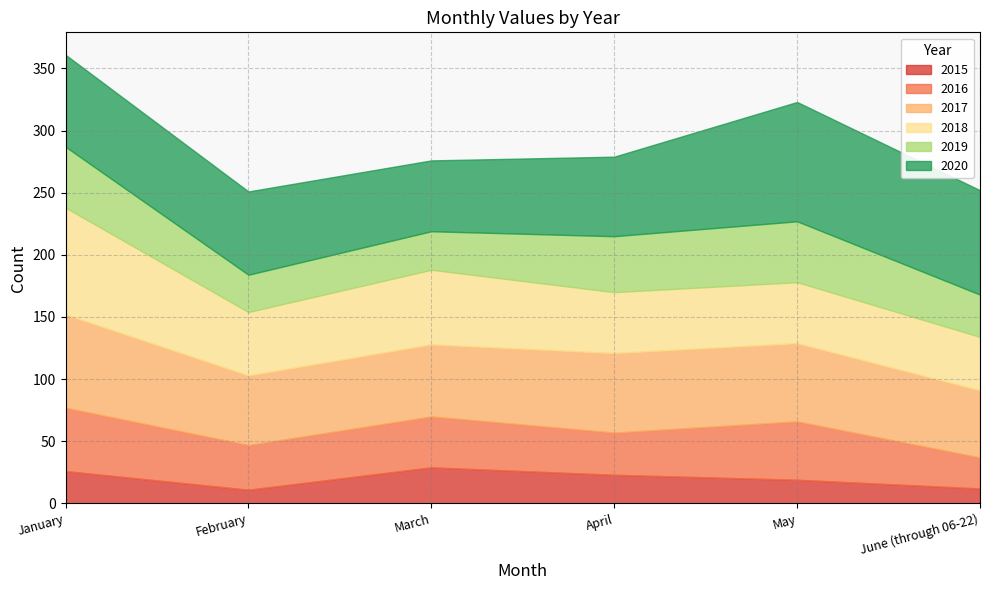

Reading right to left, transcribe all the data shown in this chart.

2015: June (through 06-22)=12	May=19	April=23	March=29	February=11	January=26
2016: June (through 06-22)=25	May=47	April=34	March=41	February=36	January=51
2017: June (through 06-22)=54	May=63	April=64	March=58	February=56	January=75
2018: June (through 06-22)=43	May=49	April=49	March=60	February=51	January=86
2019: June (through 06-22)=34	May=49	April=45	March=31	February=30	January=49
2020: June (through 06-22)=84	May=96	April=64	March=57	February=67	January=74